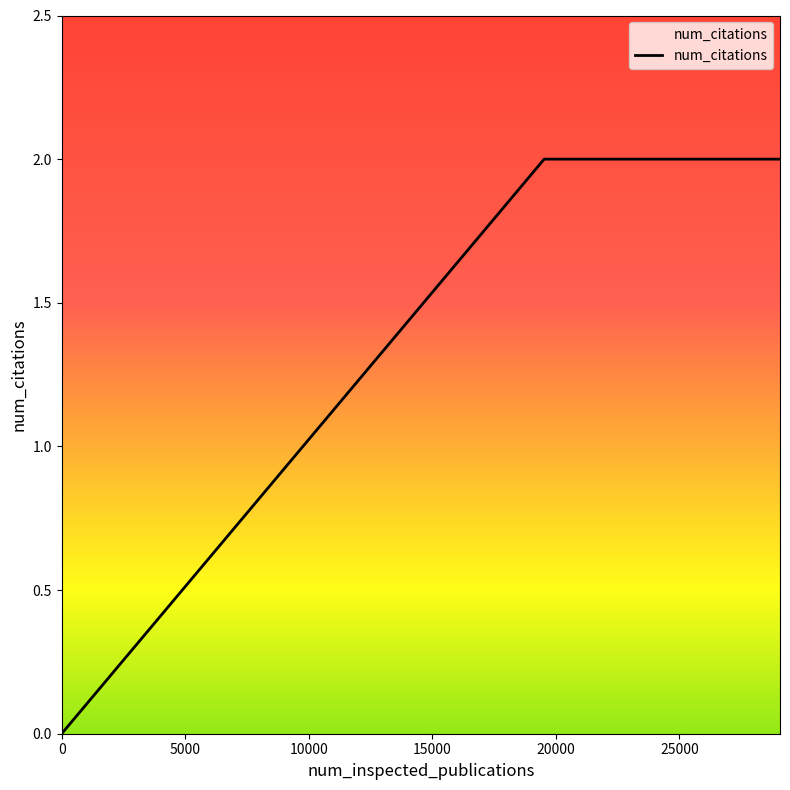

True or false: the data has more than 2 interior local peaks.

False